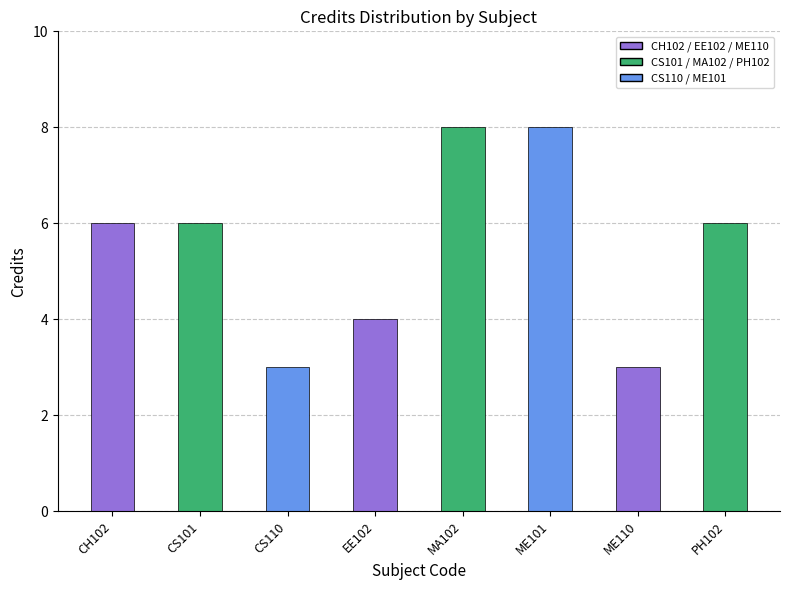

How many distinct data groups are displayed?

1